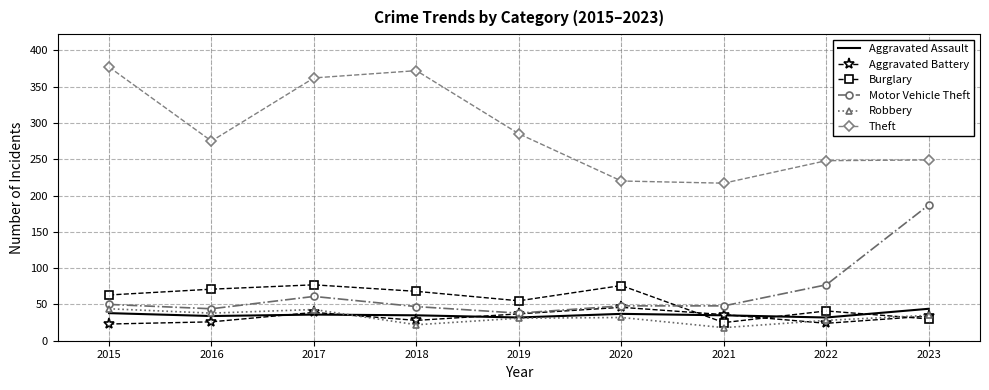

Between 2016 and 2020, which series saw the biggest shift?

Theft